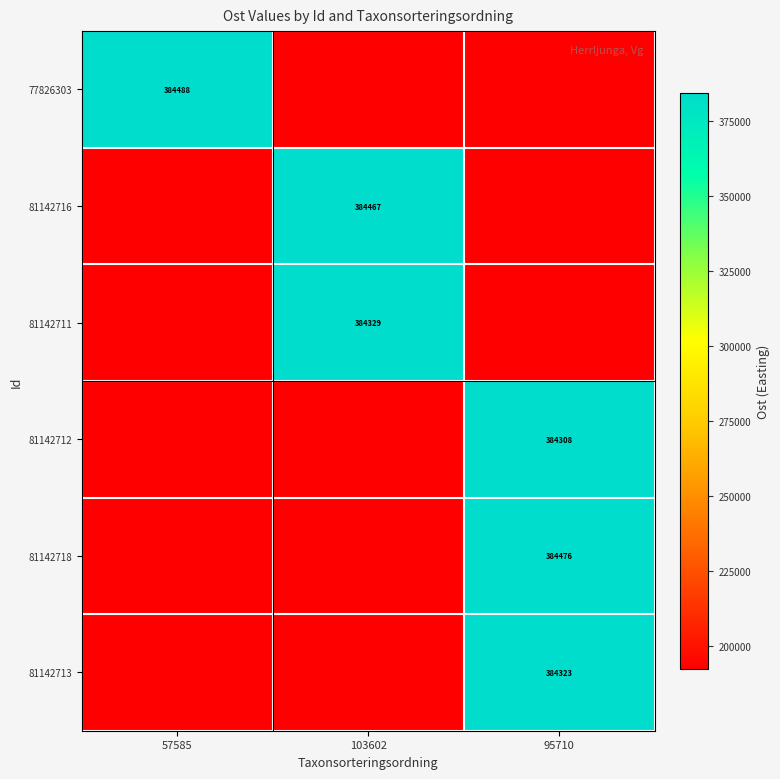

What is the total value across all series at 103602?

1537411.5